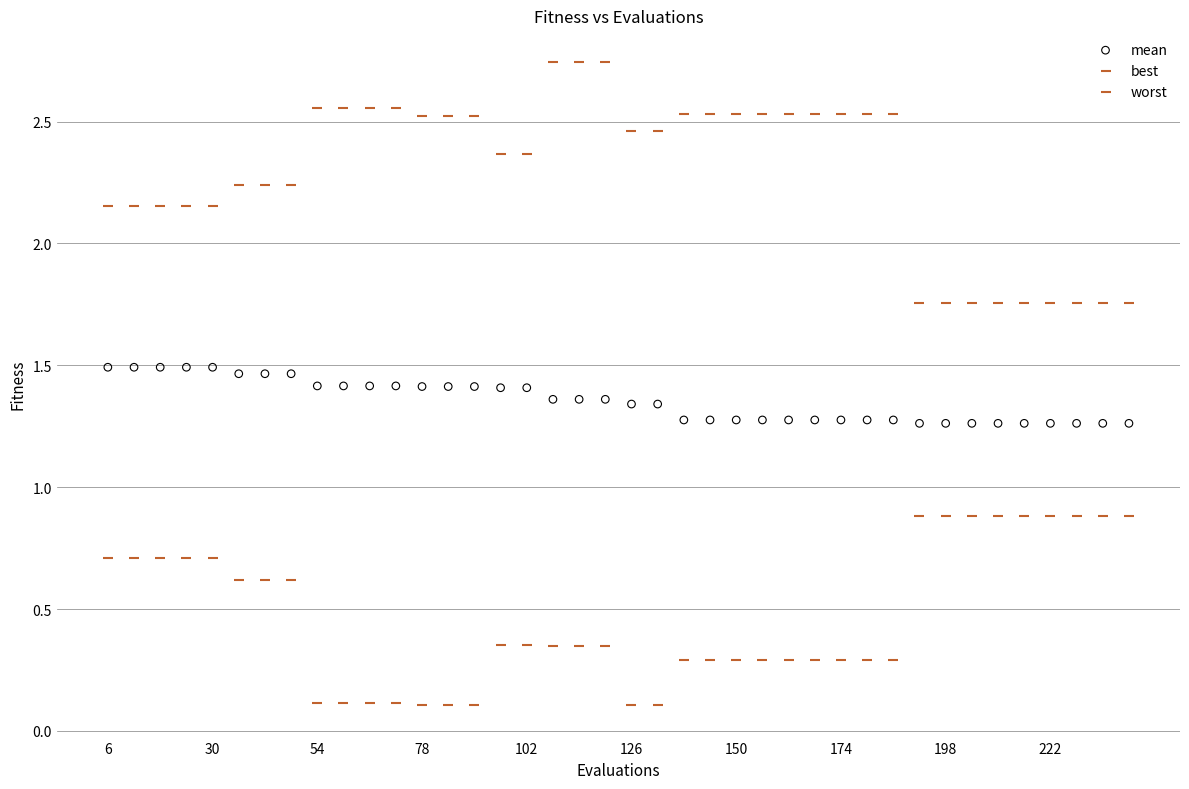

Which series has the largest Y range (max minus min)?

worst